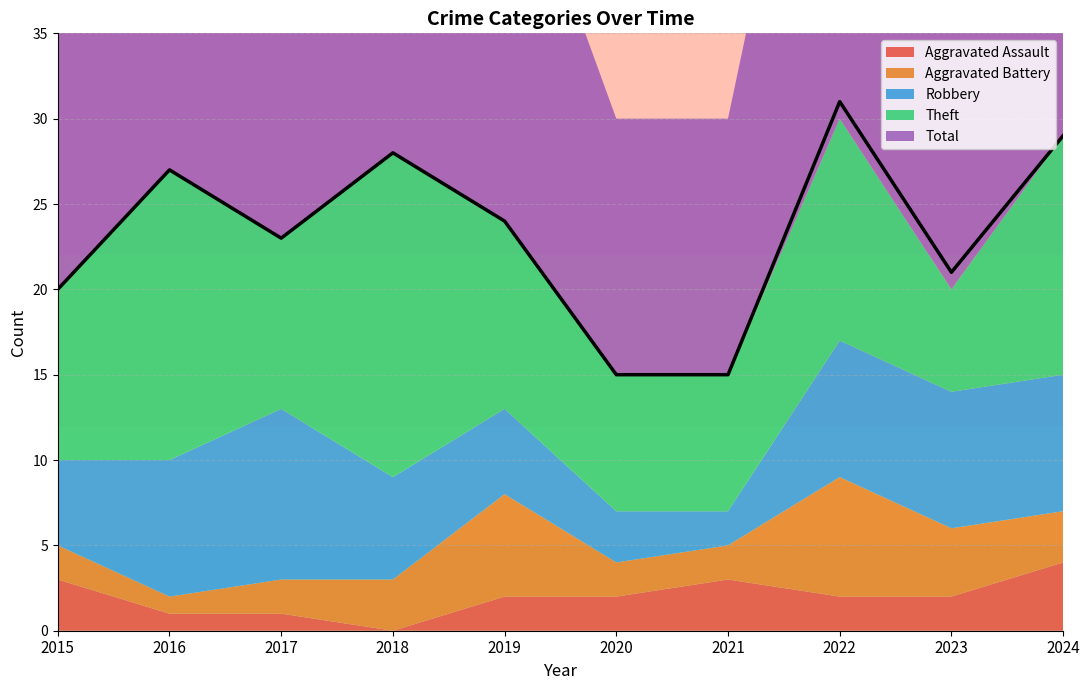

What are all the series names shown in the legend?

Aggravated Assault, Aggravated Battery, Robbery, Theft, Total